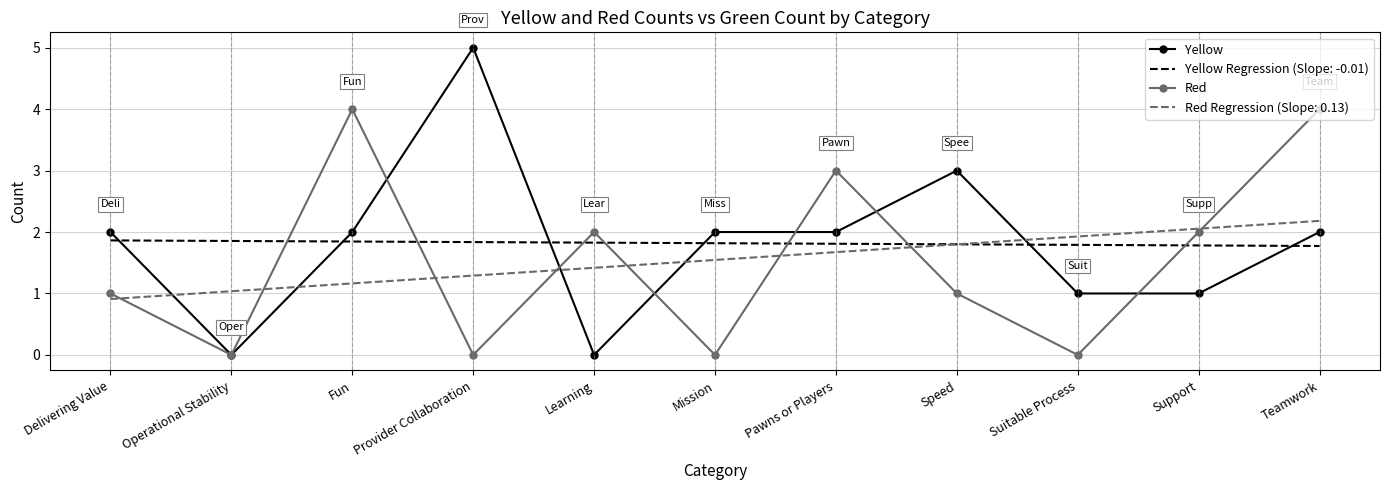

Is the value of Yellow at Teamwork greater than the value of Red Regression (Slope: 0.13) at Provider Collaboration?

Yes